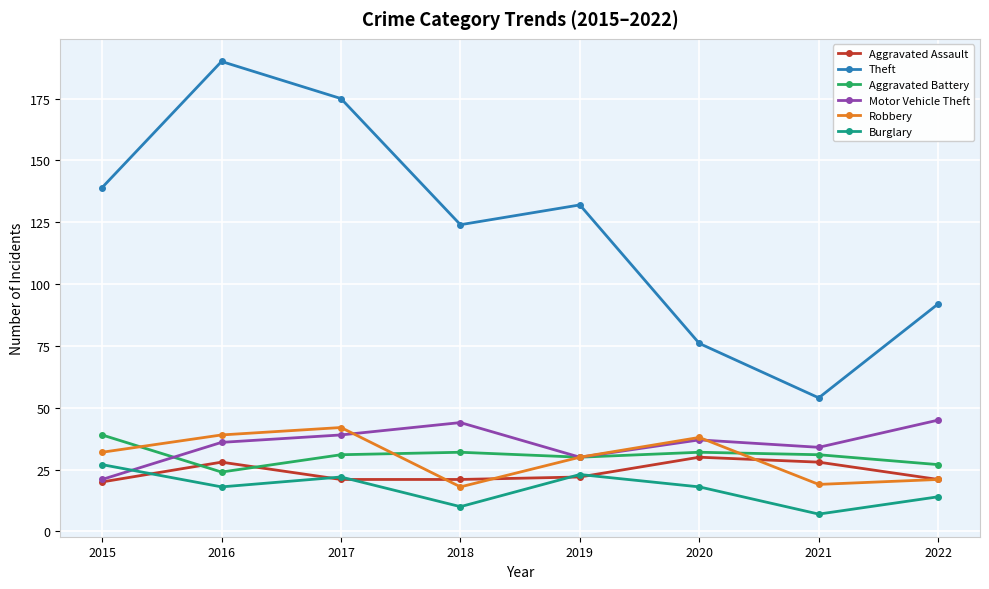

True or false: Robbery and Theft intersect in this chart.

False